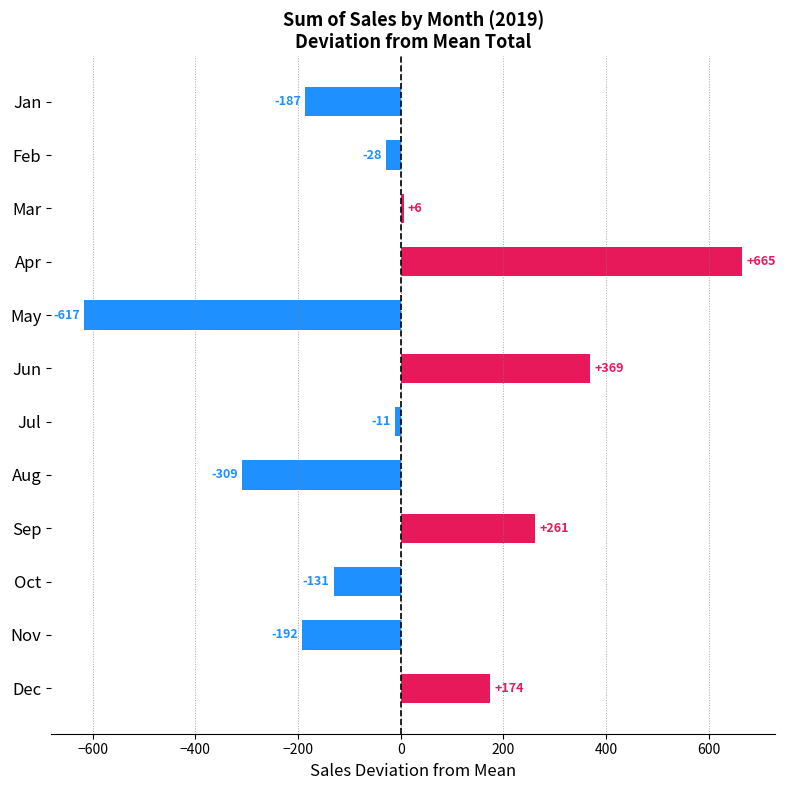

The value at Apr is 414.2. True or false?

False